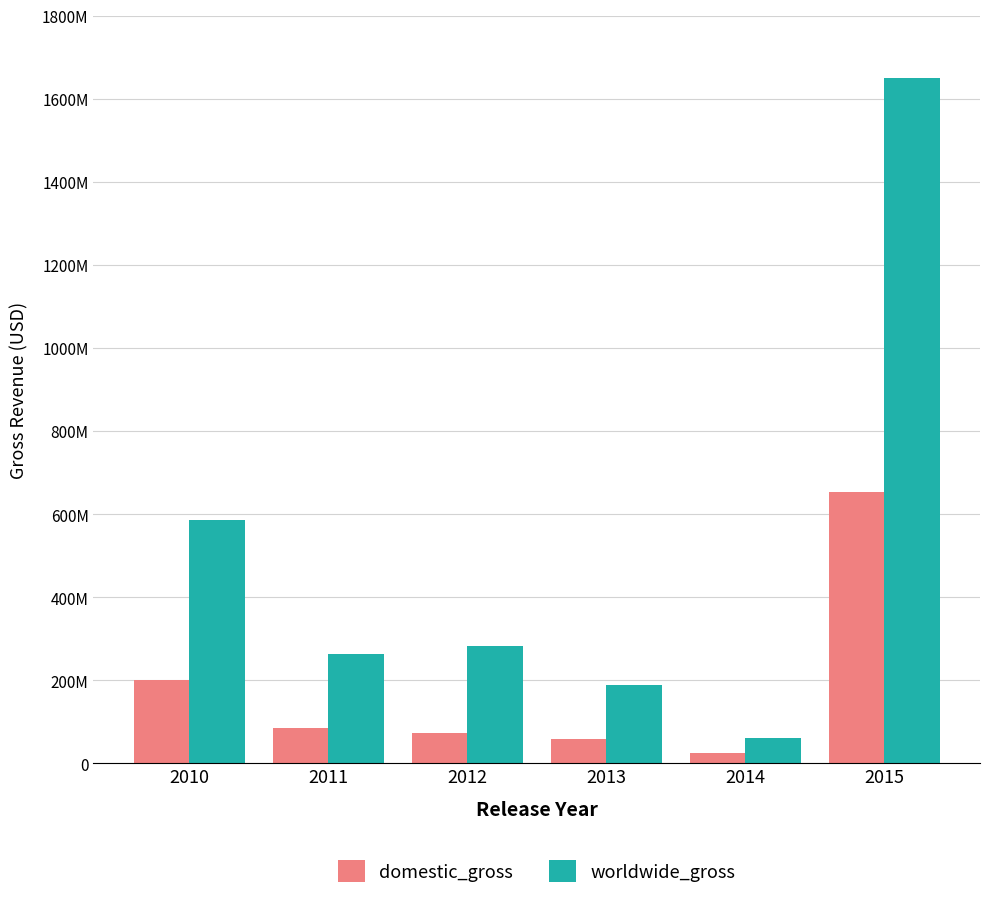

Which category has the highest value across all series?

2015